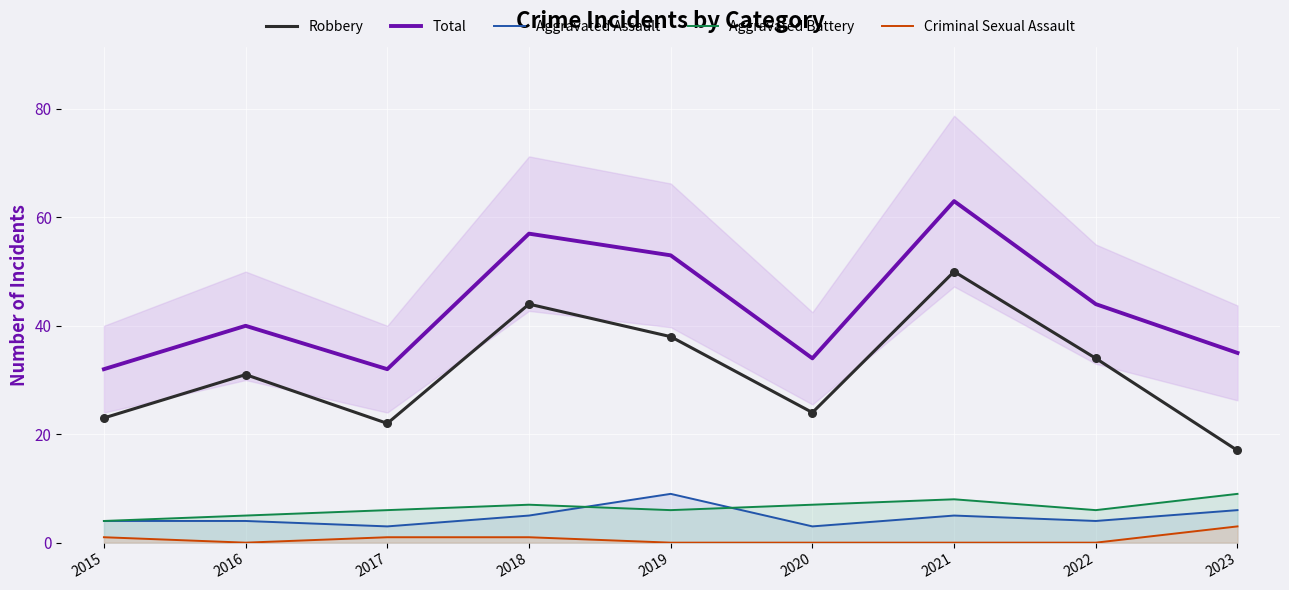

What are all the series names shown in the legend?

Robbery, Total, Aggravated Assault, Aggravated Battery, Criminal Sexual Assault